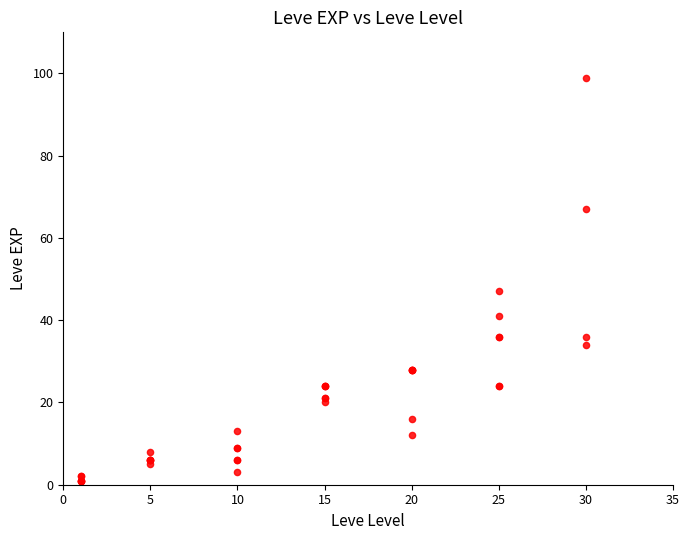

What Y value in the scatter plot is closest to 50?

47